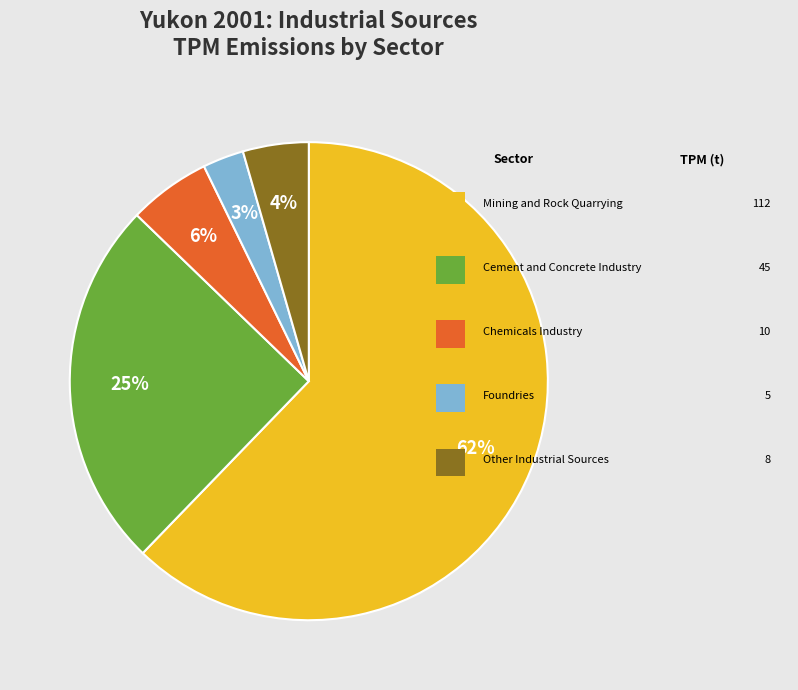

To the nearest percent, what is the average slice percentage?

20%